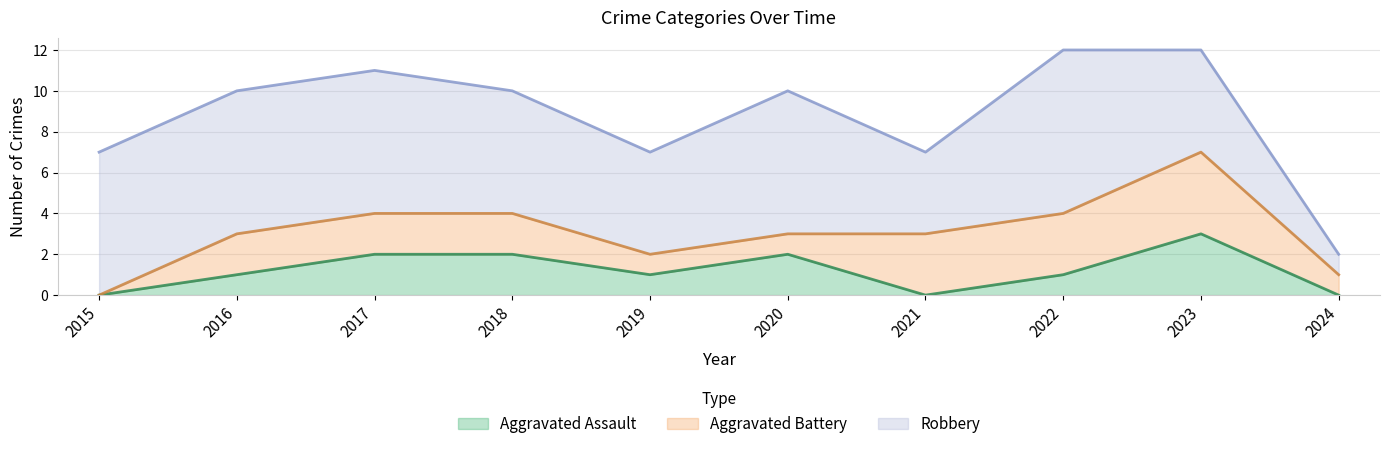

What is the value of the Robbery point at the 9th from the left?

5